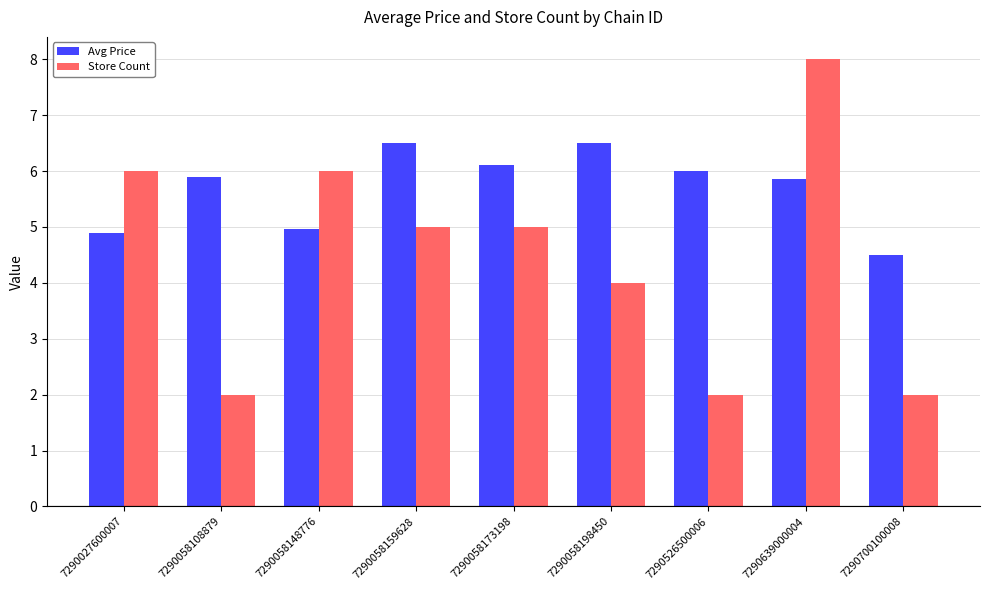

What are all the series names shown in the legend?

Avg Price, Store Count